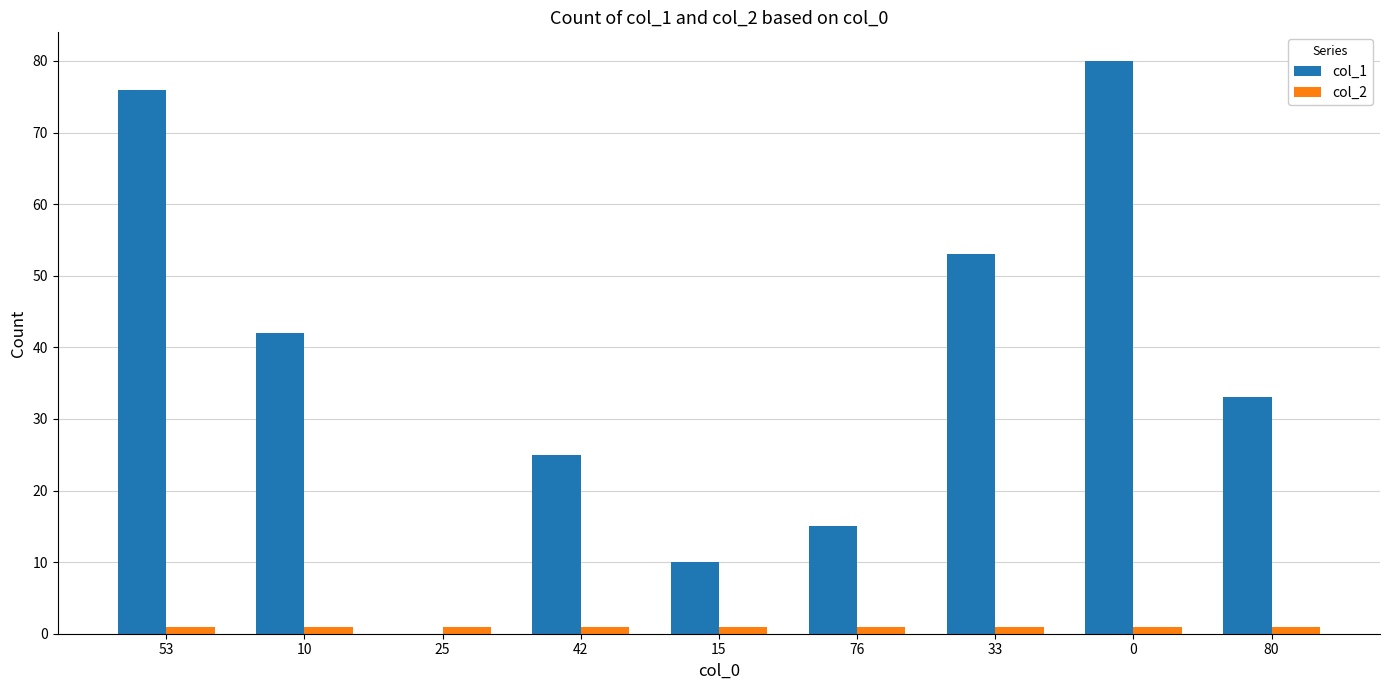

Where does the col_1 series first go above 33?

53